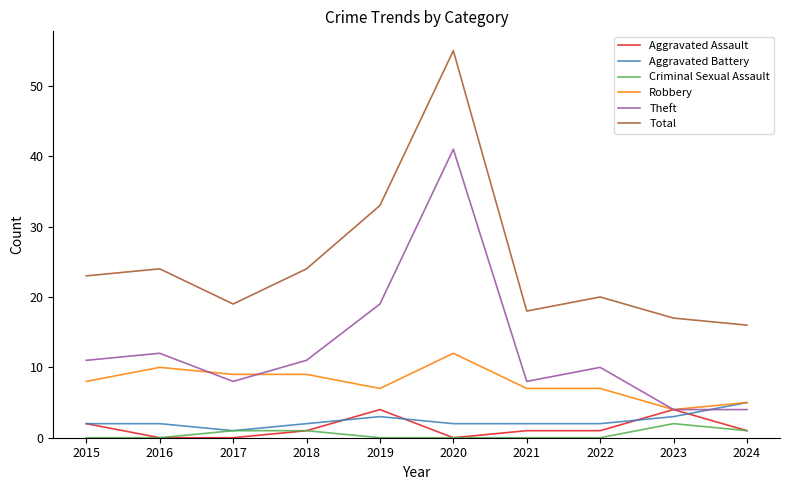

What is the average value of the Aggravated Assault series?

1